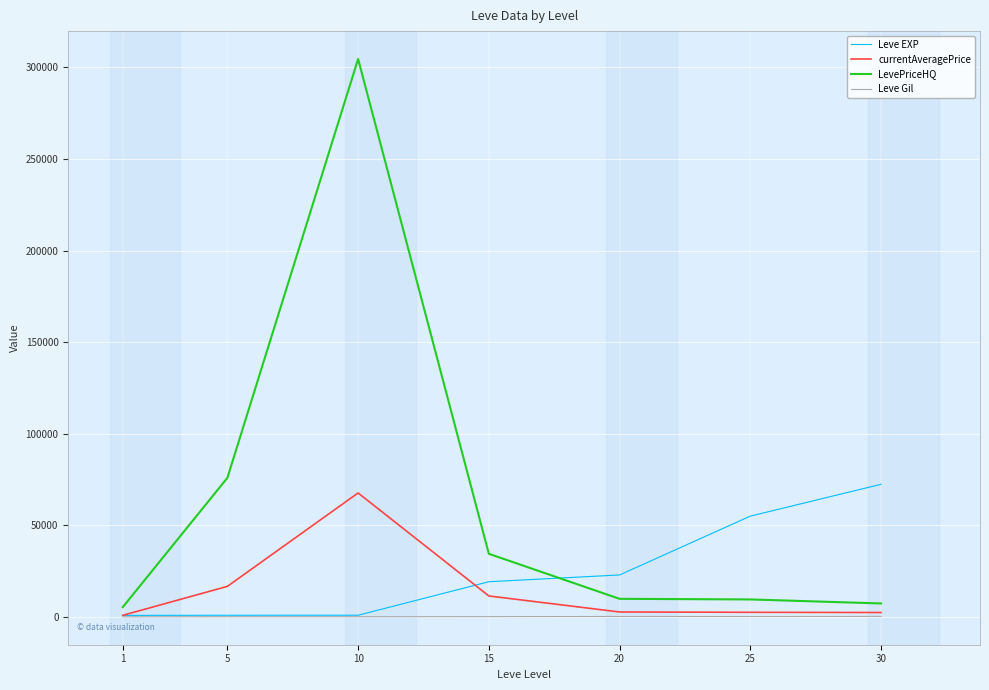

Rank the series by their average value, from highest to lowest.

LevePriceHQ, Leve EXP, currentAveragePrice, Leve Gil